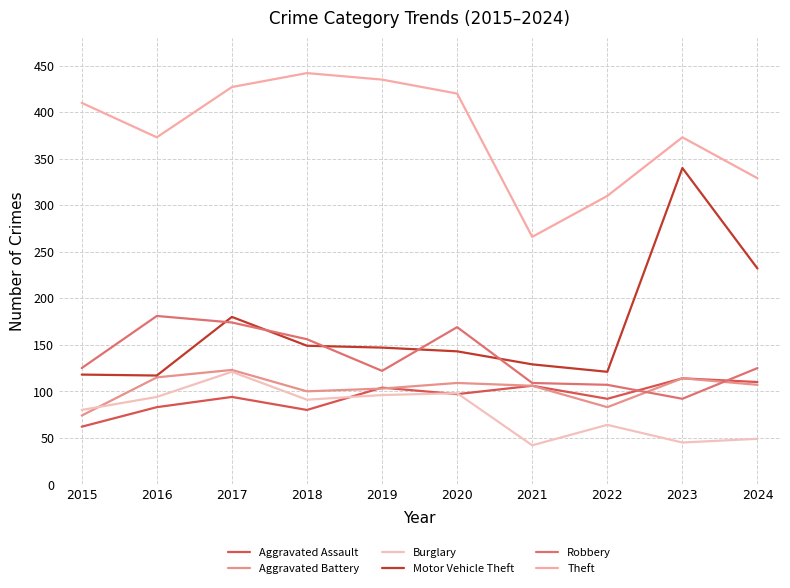

Between 2015 and 2023, which series saw the biggest shift?

Motor Vehicle Theft